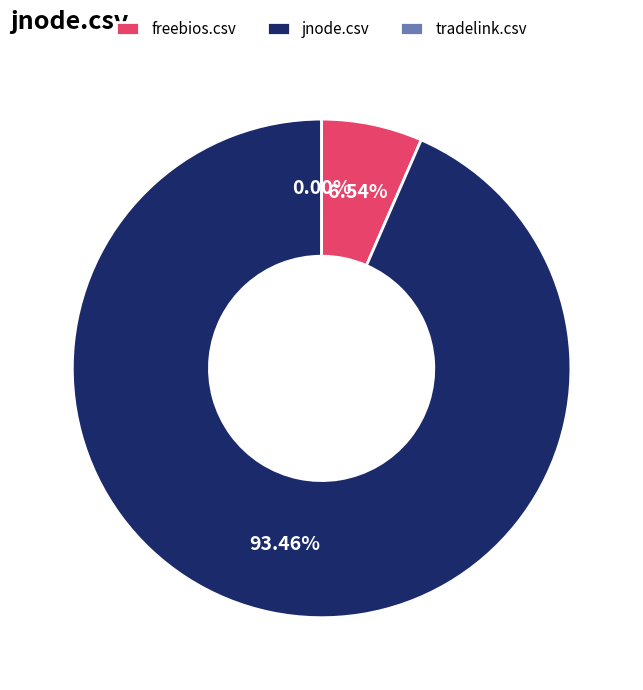

Which slice is the largest?

jnode.csv